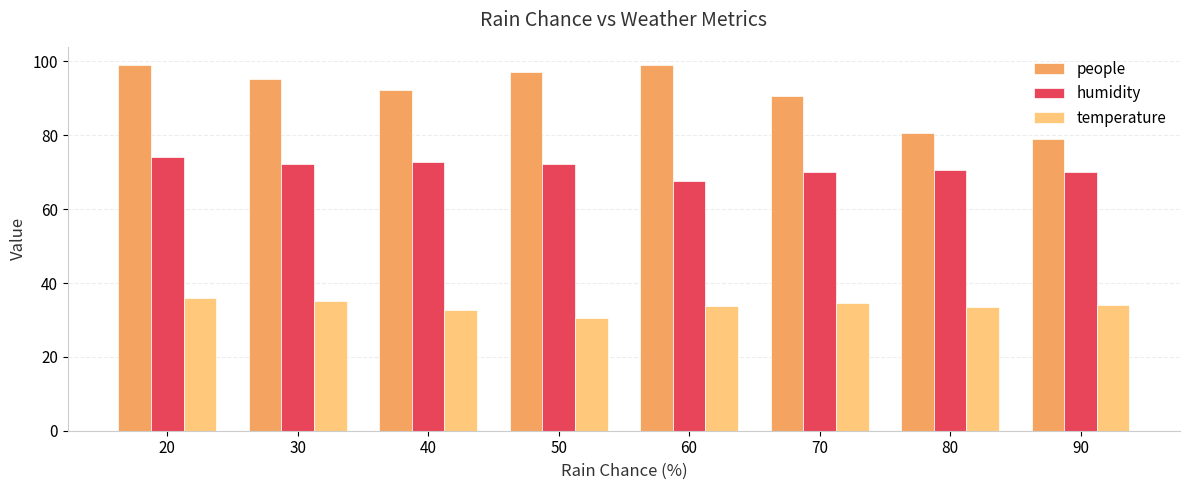

The humidity series shows 70.1 at 70. True or false?

True